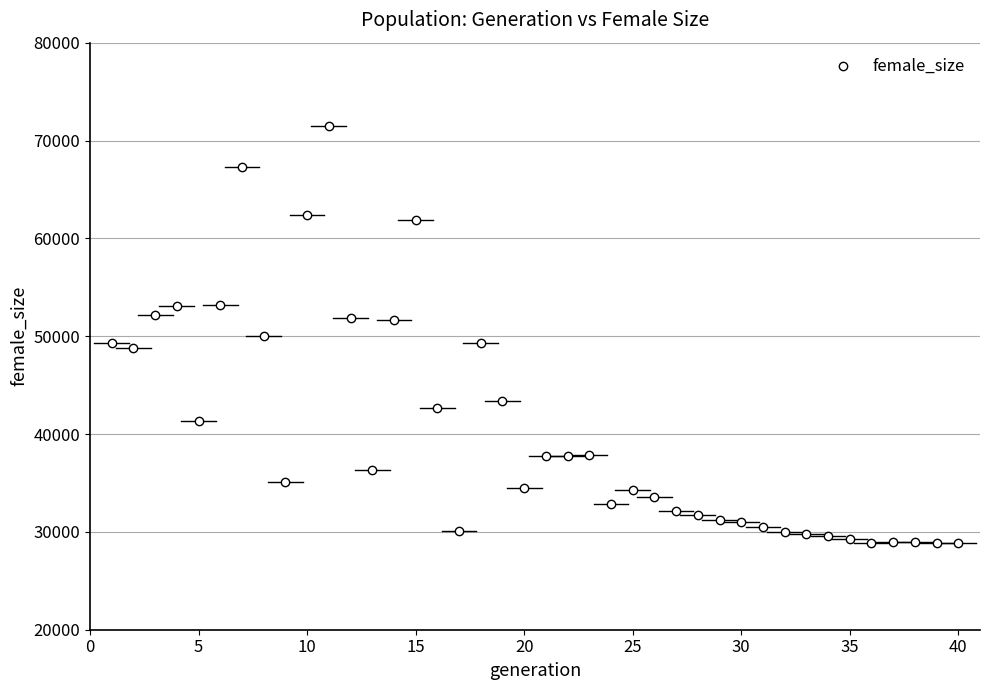

What is the range of X values (max minus min)?

39